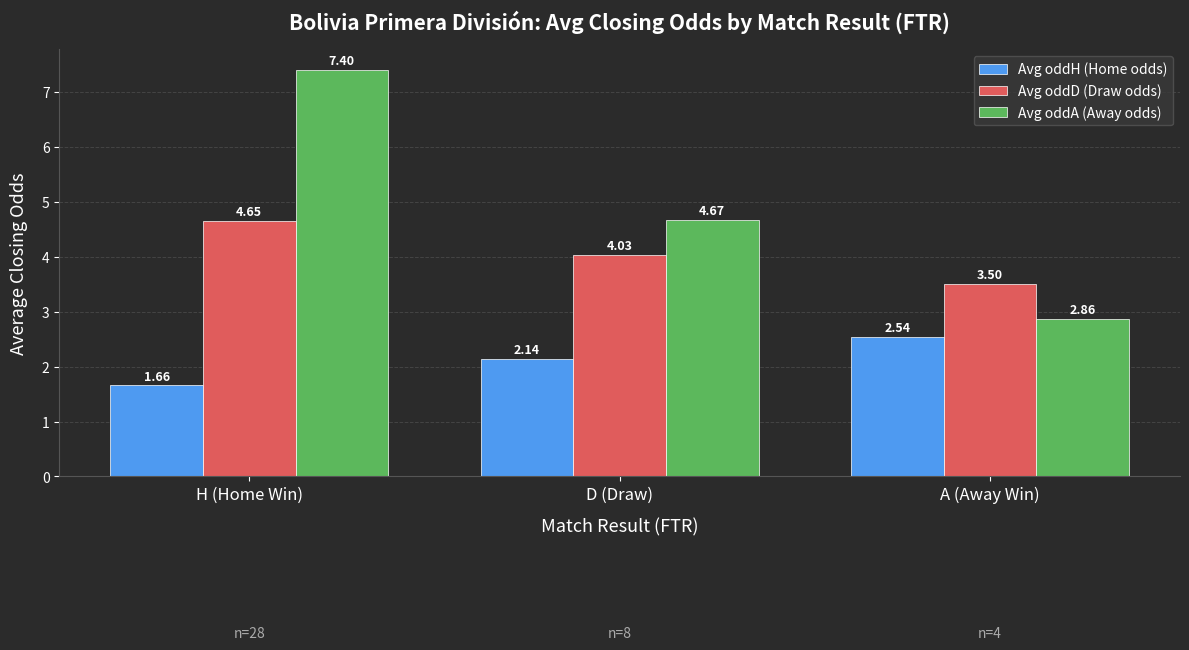

Rank the series by their maximum value, from highest to lowest.

Avg oddA (Away odds), Avg oddD (Draw odds), Avg oddH (Home odds)